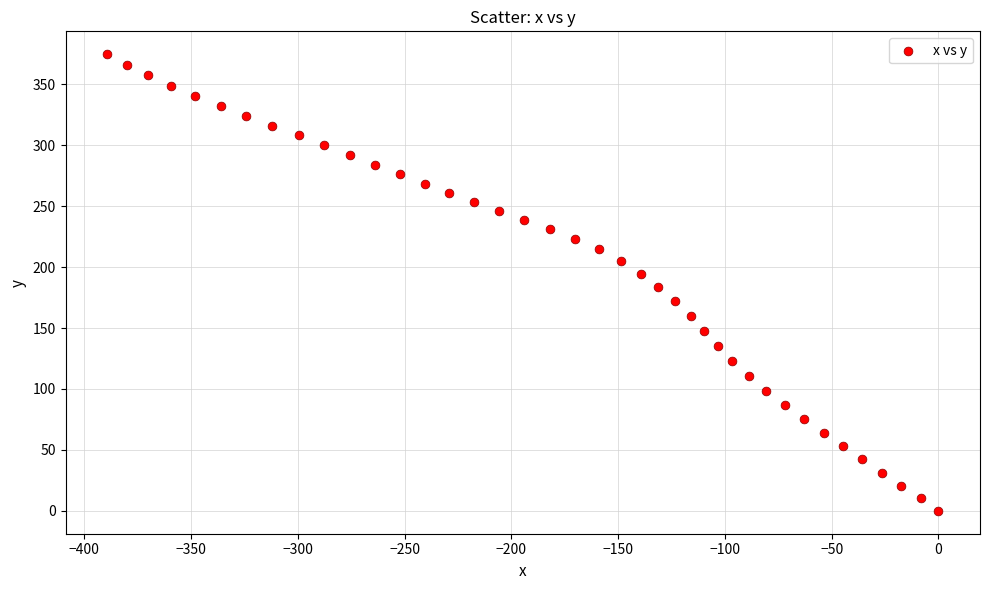

What is the range of Y values (max minus min)?

374.7